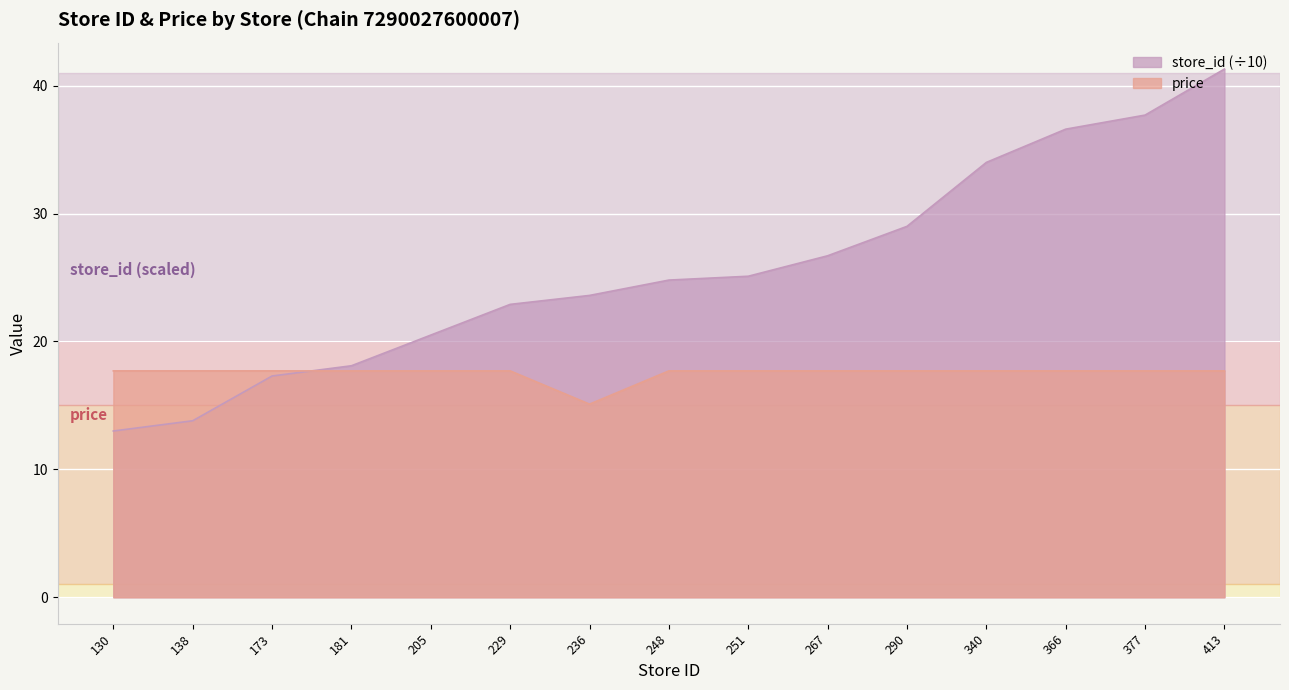

What are all the series names shown in the legend?

store_id (÷10), price